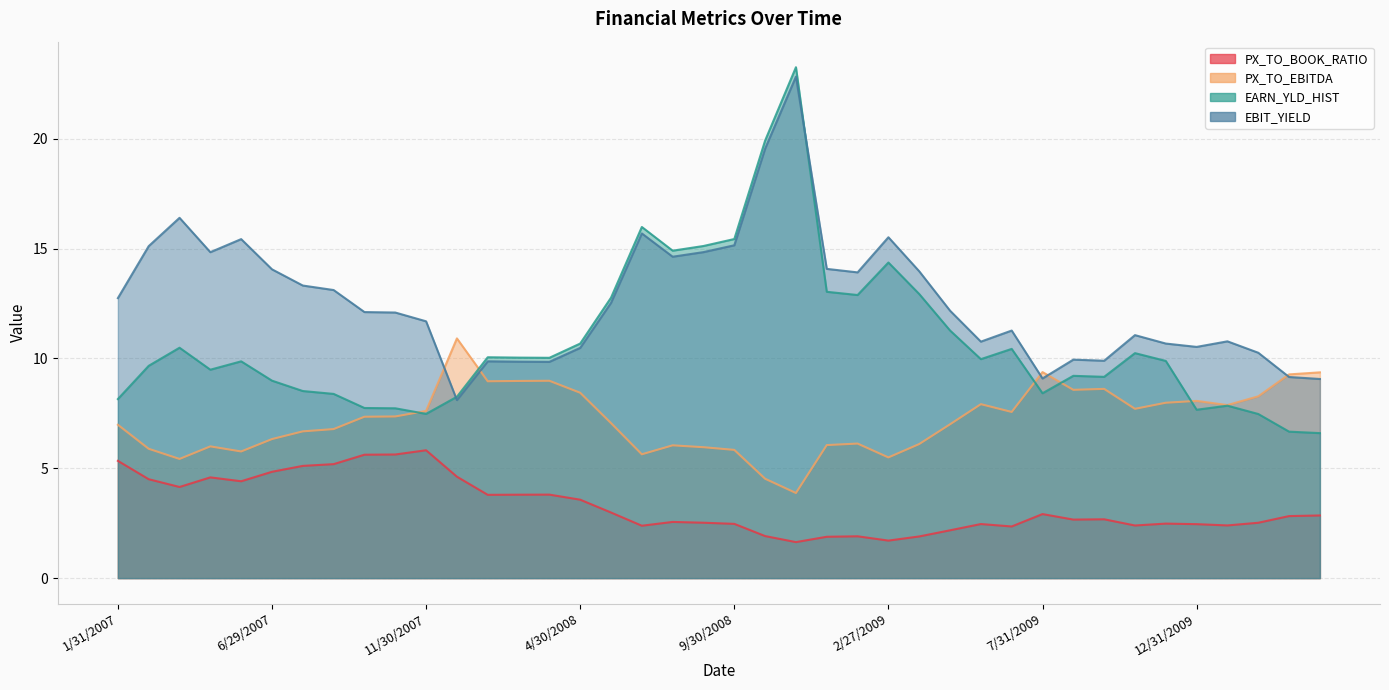

Rank the series by their average value, from highest to lowest.

EBIT_YIELD, EARN_YLD_HIST, PX_TO_EBITDA, PX_TO_BOOK_RATIO